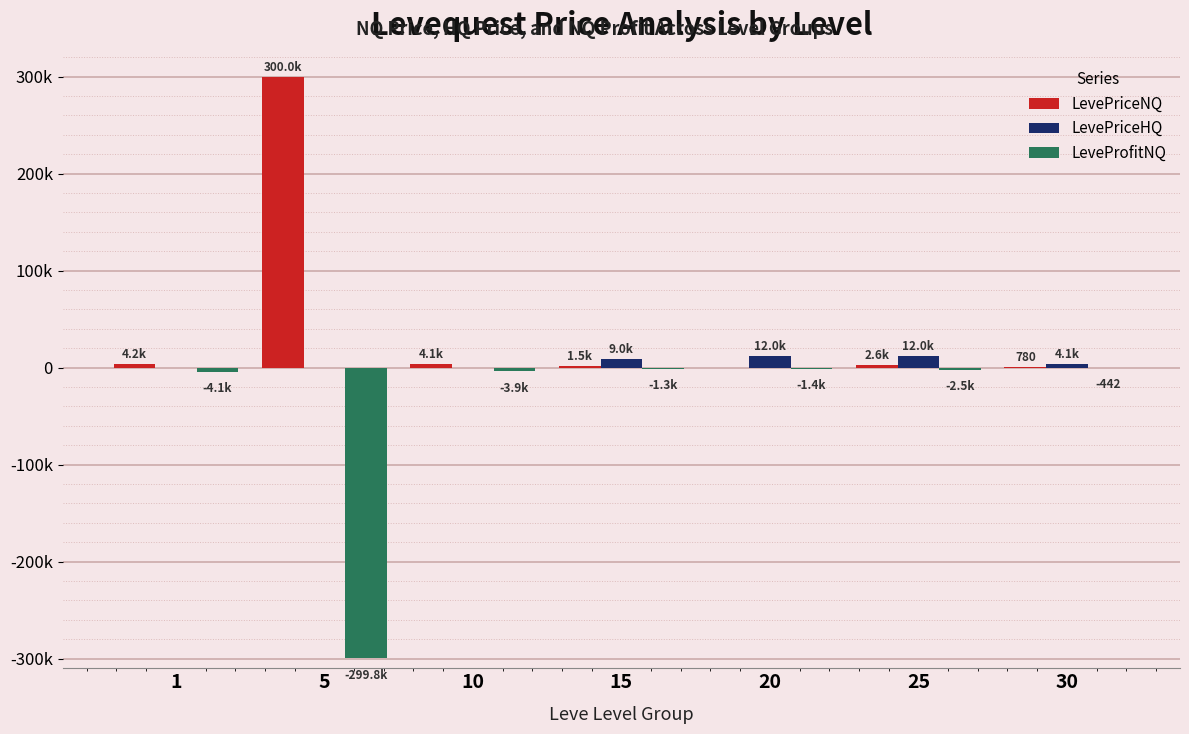

What is the difference between the LevePriceHQ values at 20 and 5?

12000.0